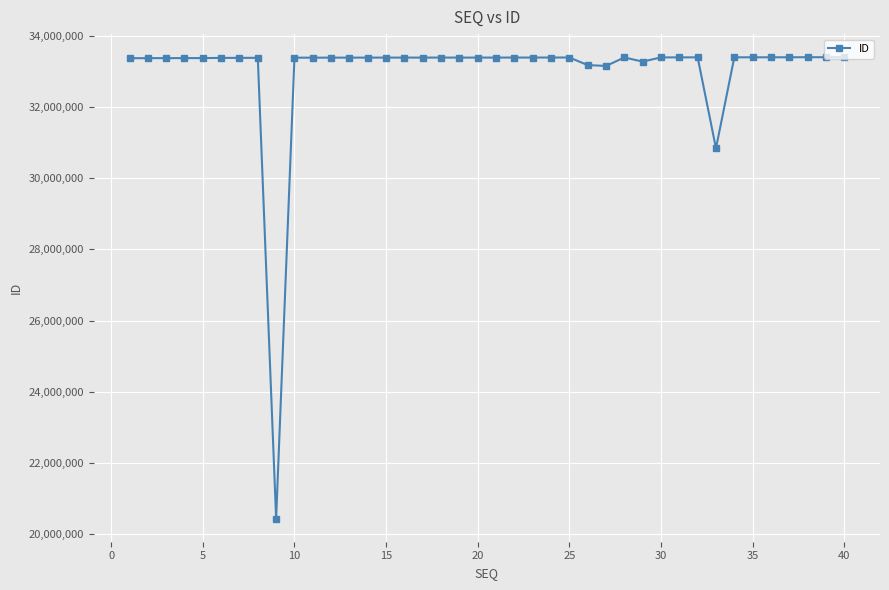

What is the value of the 39th point from the left?

33400390